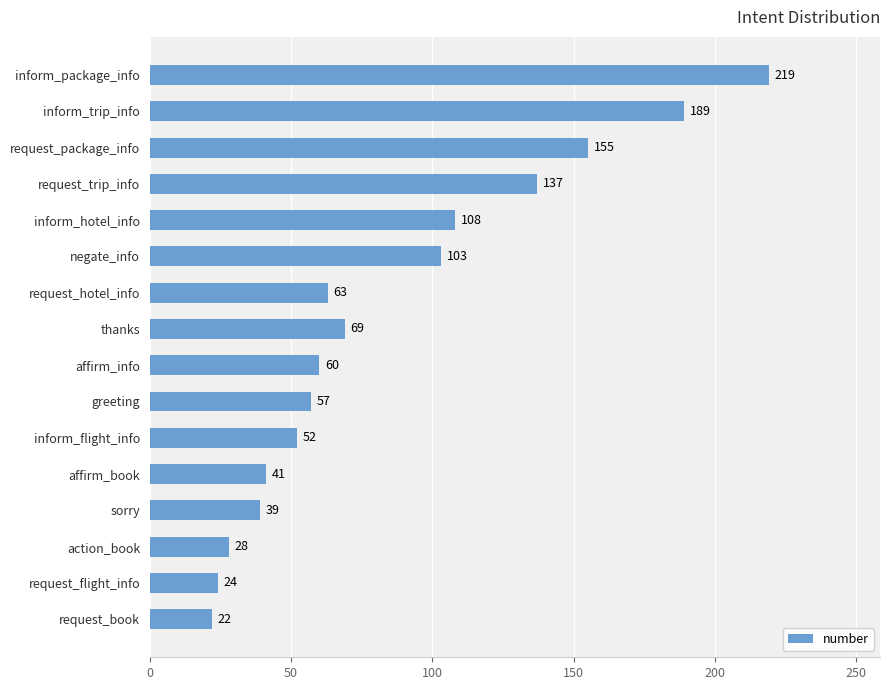

What is the change in value from negate_info to request_book?

-81